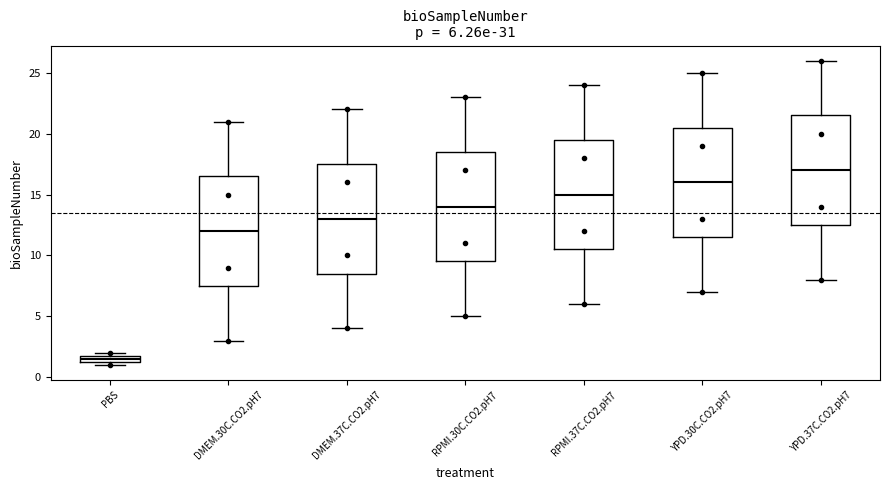

Which box has the highest median line?

YPD.37C.CO2.pH7